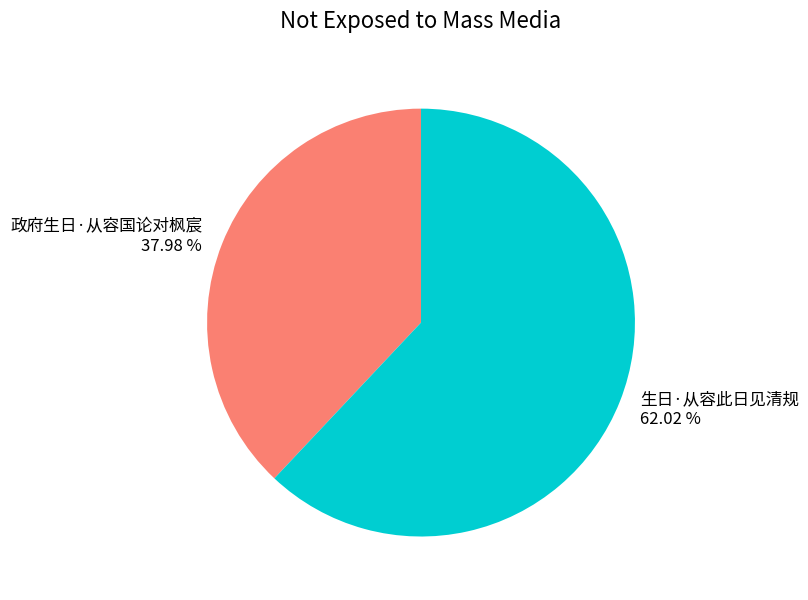

The 政府生日·从容国论对枫宸 slice represents 38% of the pie. True or false?

True